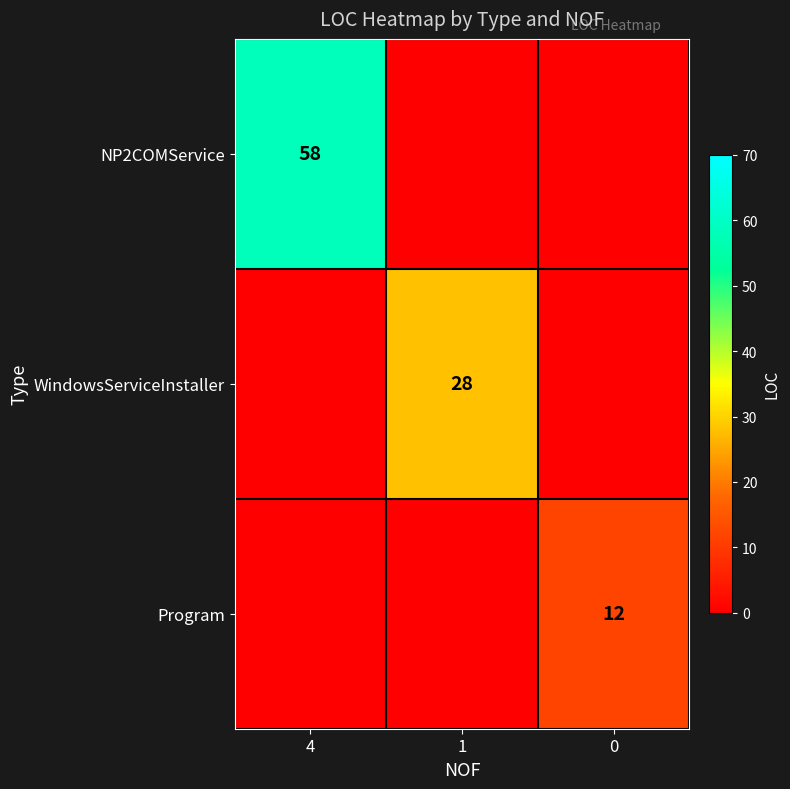

Is it true that NP2COMService equals 58 at 4?

True